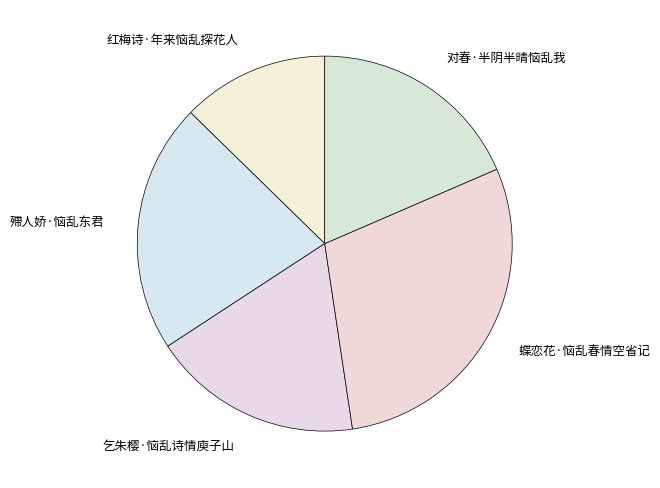

The 红梅诗·年来恼乱探花人 slice represents 25% of the pie. True or false?

False